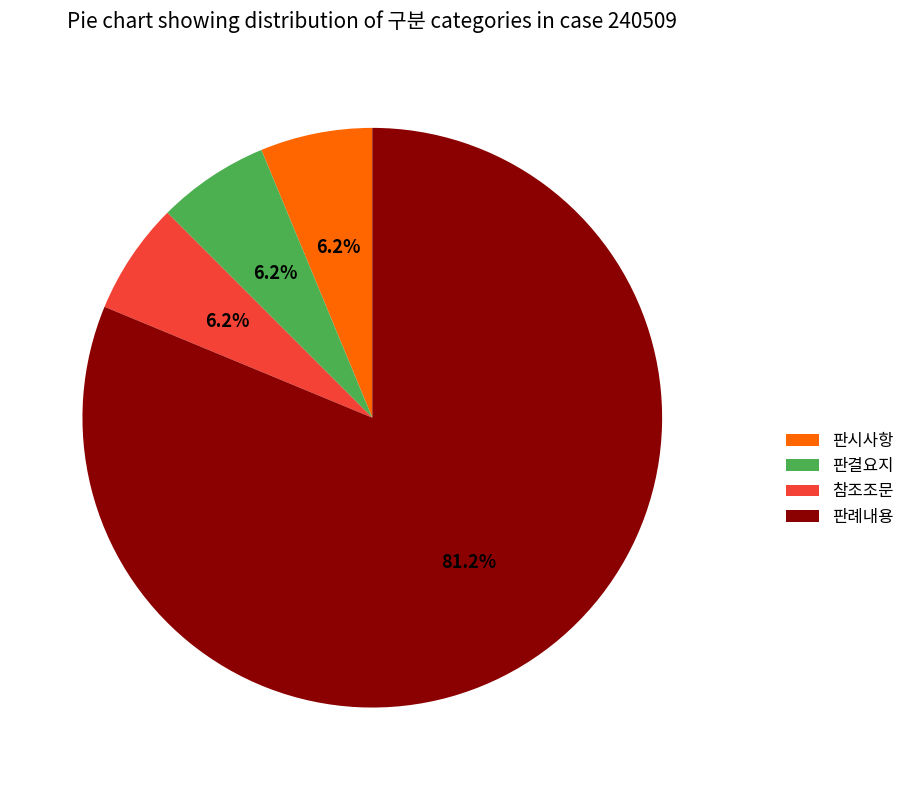

What percentage is the 판결요지 slice, to the nearest percent?

6%